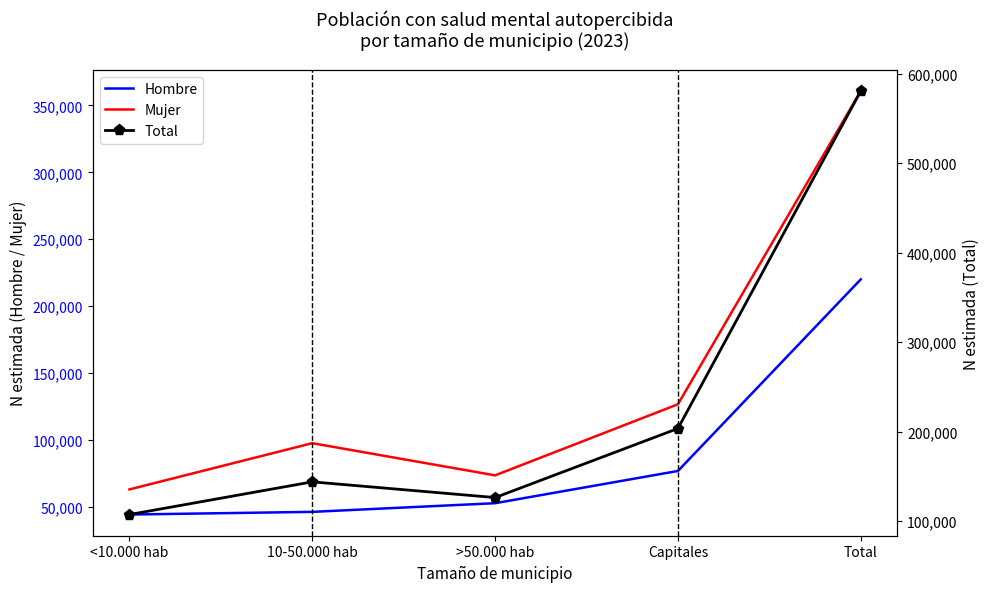

At which label does Mujer reach its peak?

Total